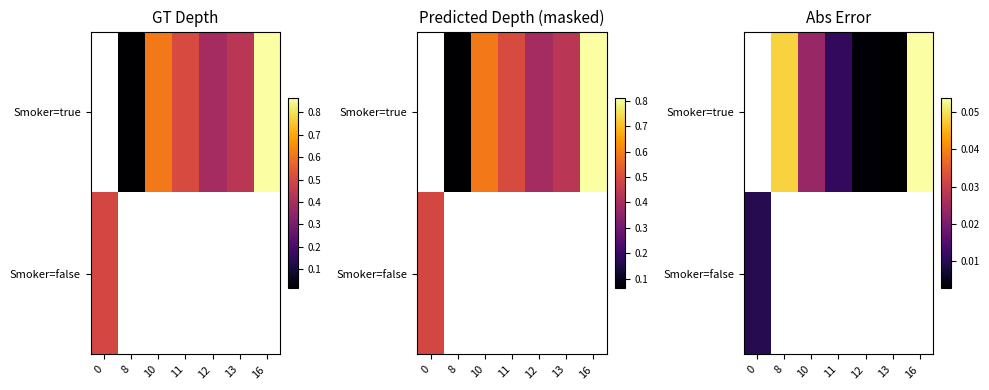

Between 8 and 13, which is larger?

8